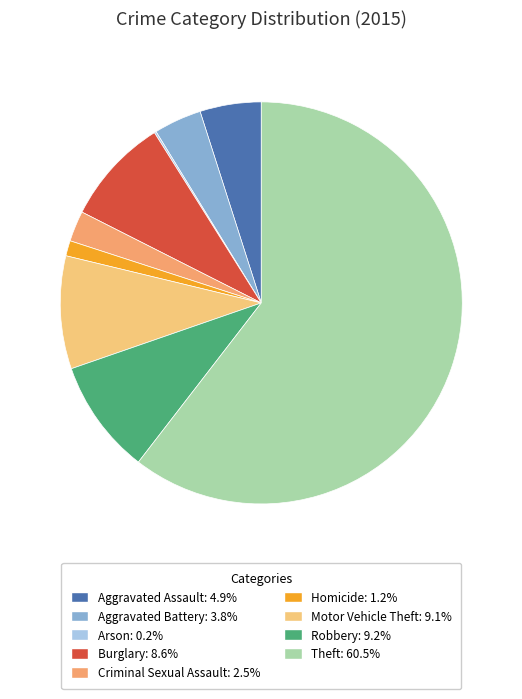

Which has a higher value, Aggravated Assault or Robbery?

Robbery